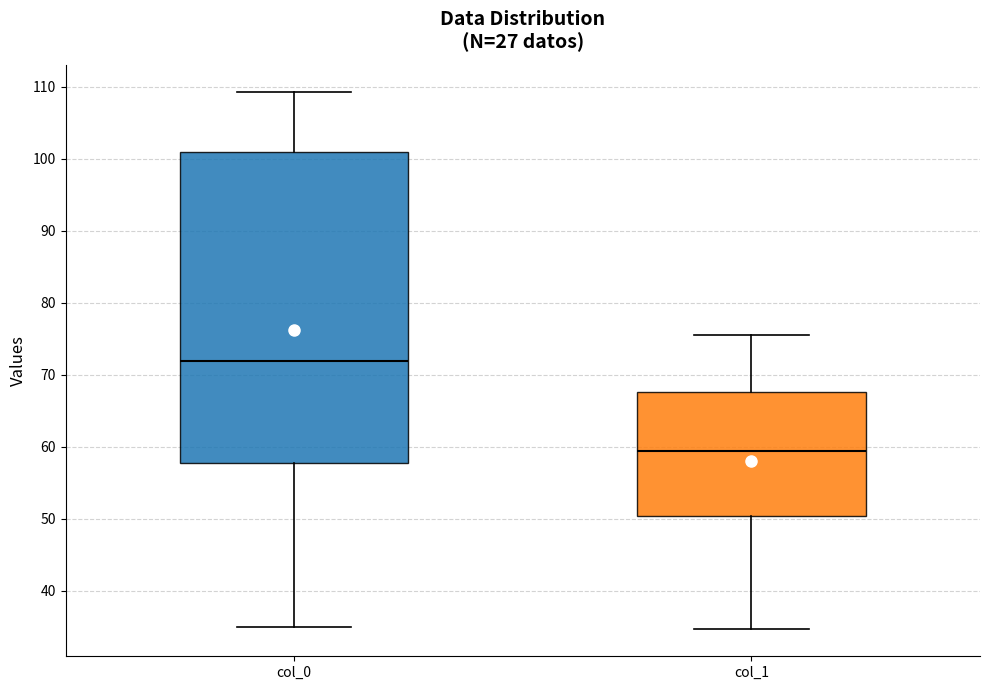

Reading left to right, read every box against the y-axis: the position of its median line, the range the box covers, and the ends of its whiskers. The values are not printed on the chart, so give them approximately, as read against the axis.

col_0: median 72, box 58 to 101, whiskers 35 to 109
col_1: median 59, box 50 to 68, whiskers 35 to 76